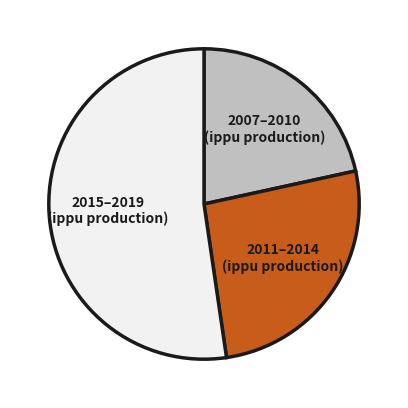

Is it true that 2011–2014 is 16% of the pie?

False